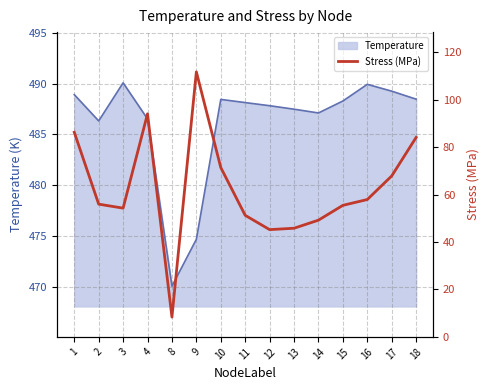

What value does the data have at 1?

86.2